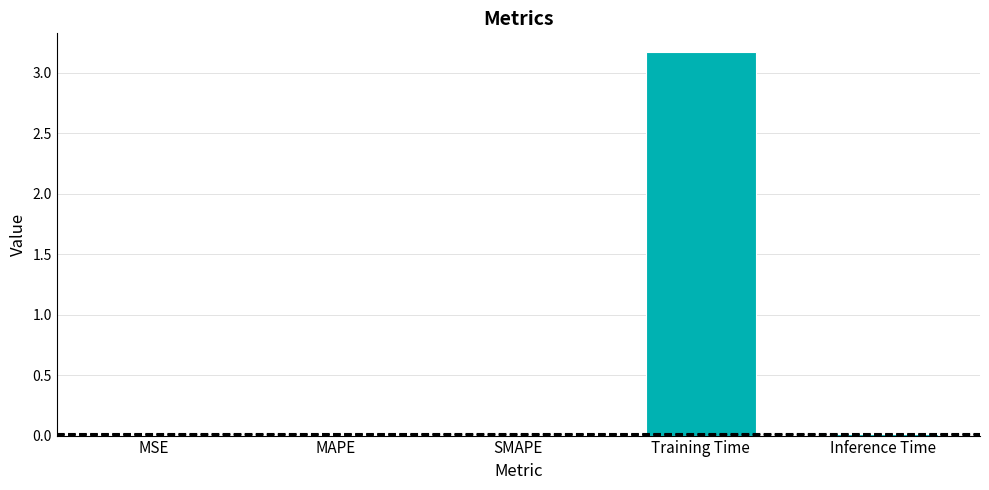

What is the greatest value displayed?

3.2